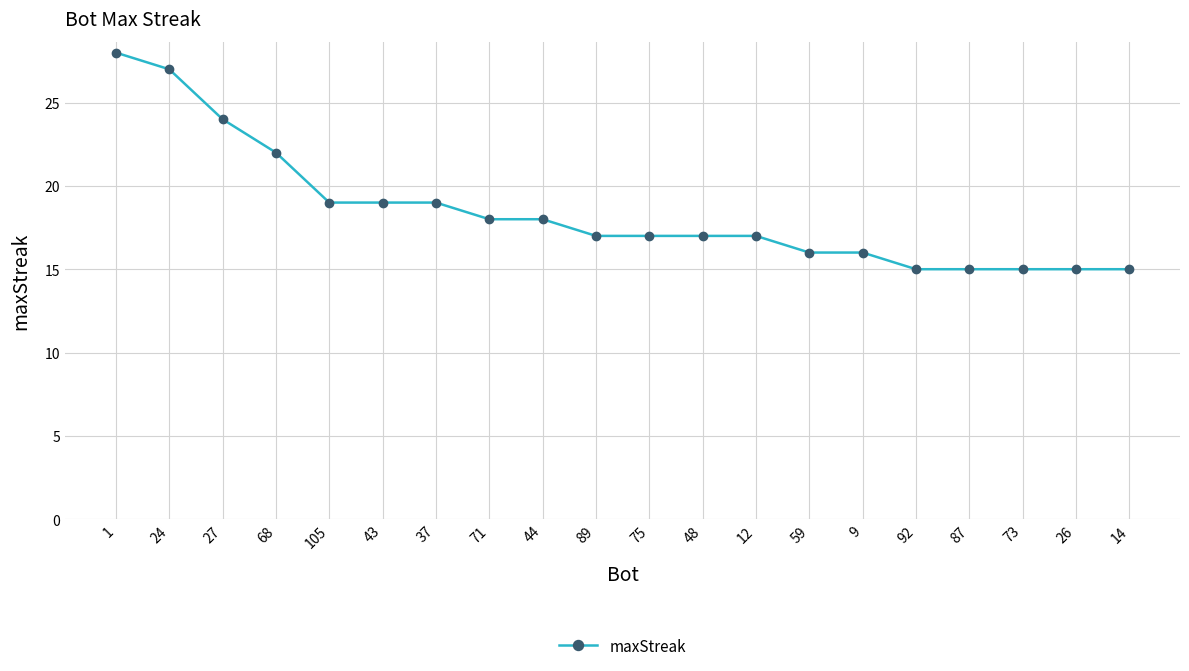

What is the maximum value shown in the chart?

28